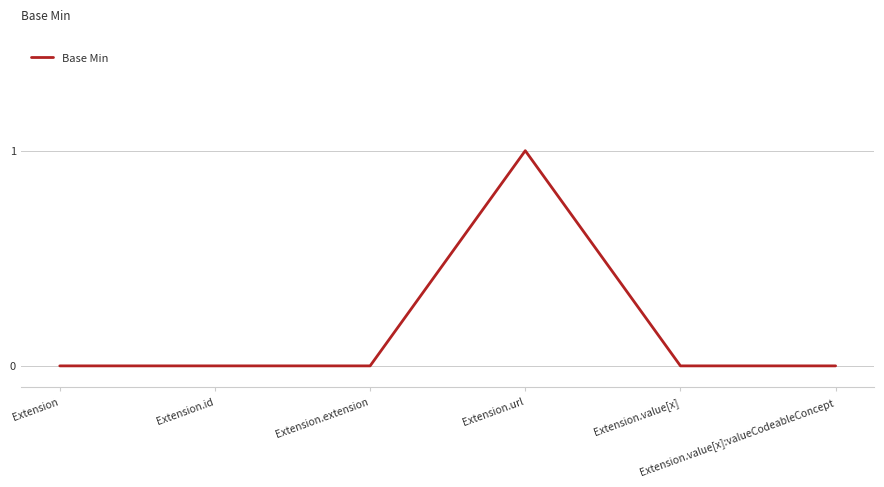

True or false: the data has more than 2 interior local peaks.

False